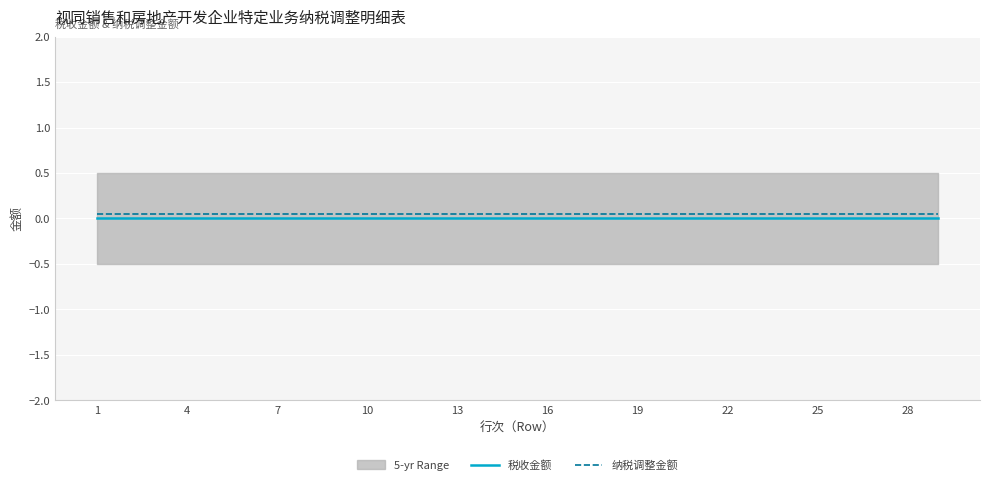

The 税收金额 series shows 0.0 at 1. True or false?

True